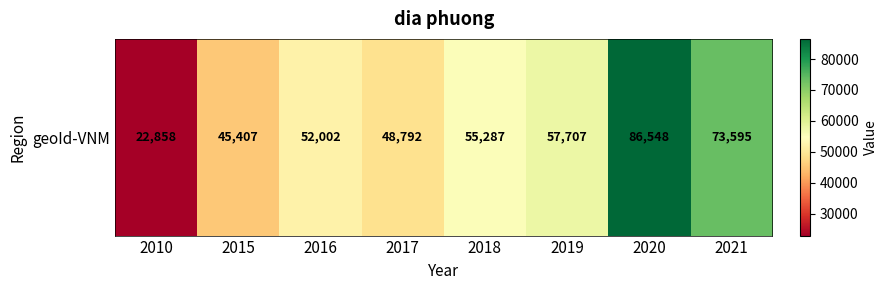

Rank the categories by value from highest to lowest.

2020, 2021, 2019, 2018, 2016, 2017, 2015, 2010